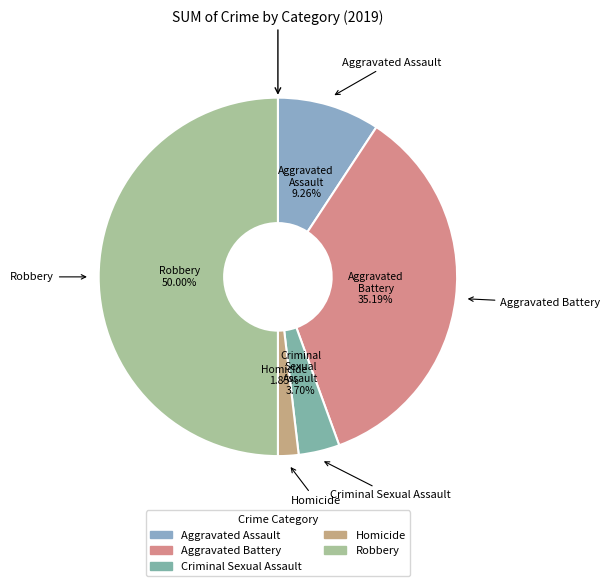

How many segments does this pie chart have?

5